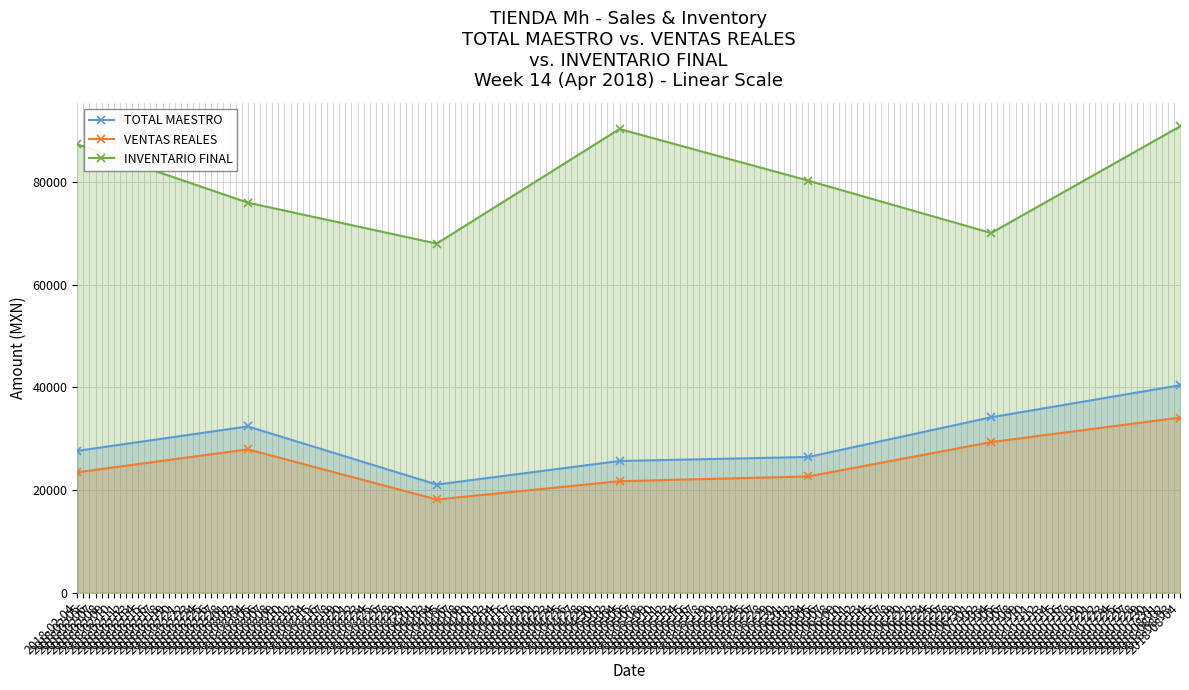

What is the difference between the INVENTARIO FINAL values at 2018-07-04 and 2018-06-04?

10189.4